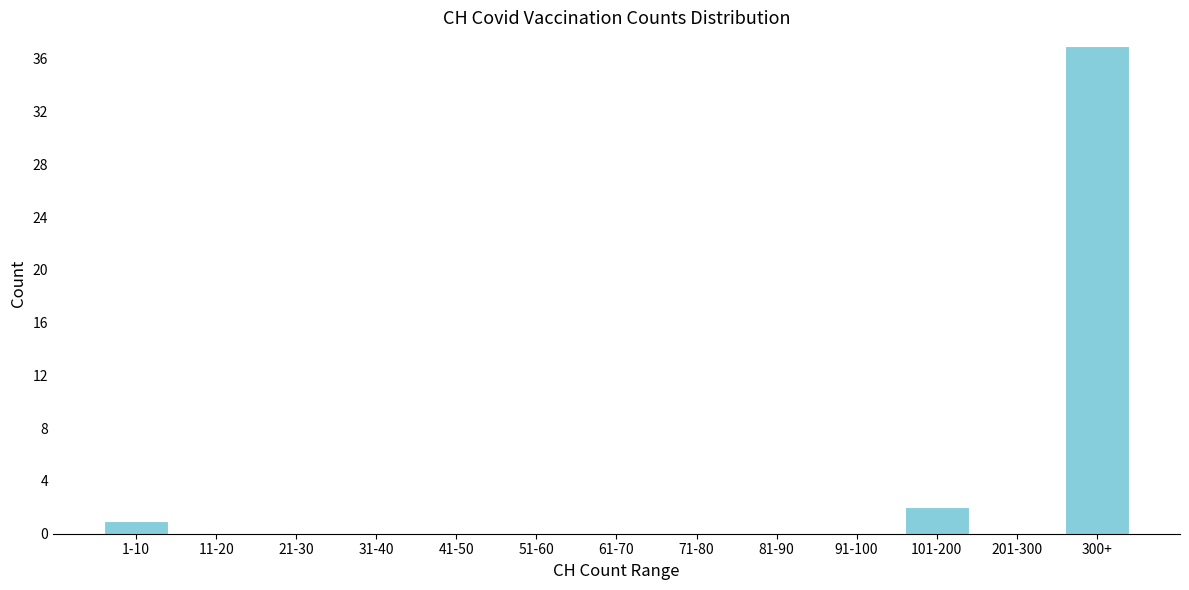

Reading left to right, list all the values displayed in this chart.

1-10=1	11-20=0	21-30=0	31-40=0	41-50=0	51-60=0	61-70=0	71-80=0	81-90=0	91-100=0	101-200=2	201-300=0	300+=37